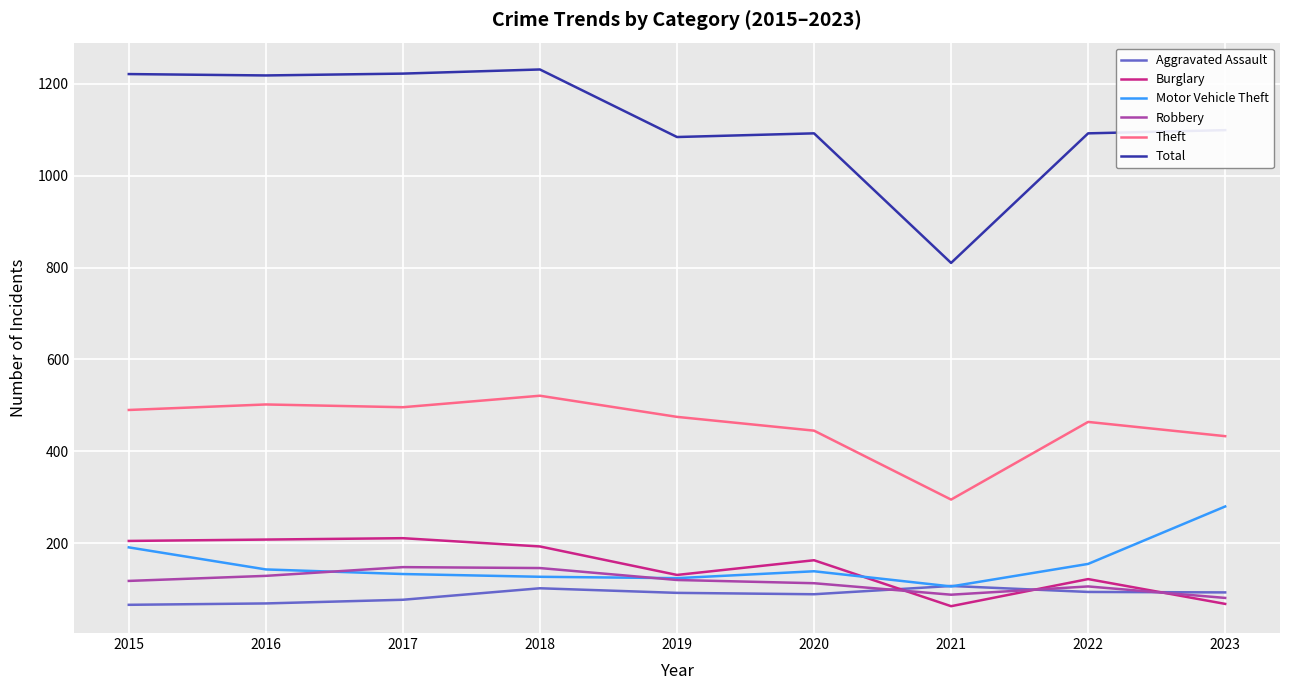

What is the highest value of the Aggravated Assault series?

107